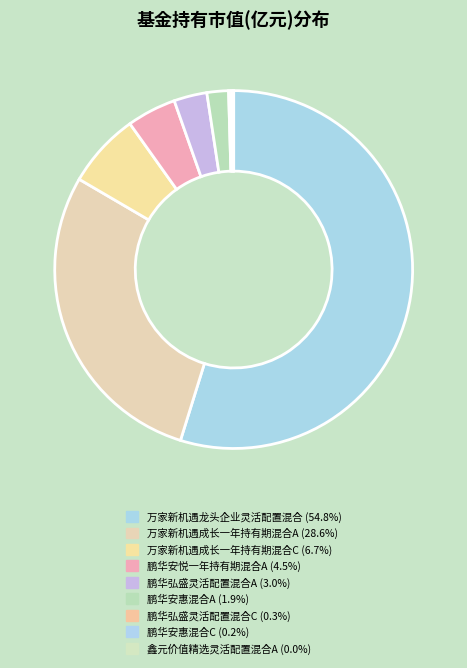

What percentage is the 万家新机遇龙头企业灵活配置混合 slice, to the nearest percent?

55%